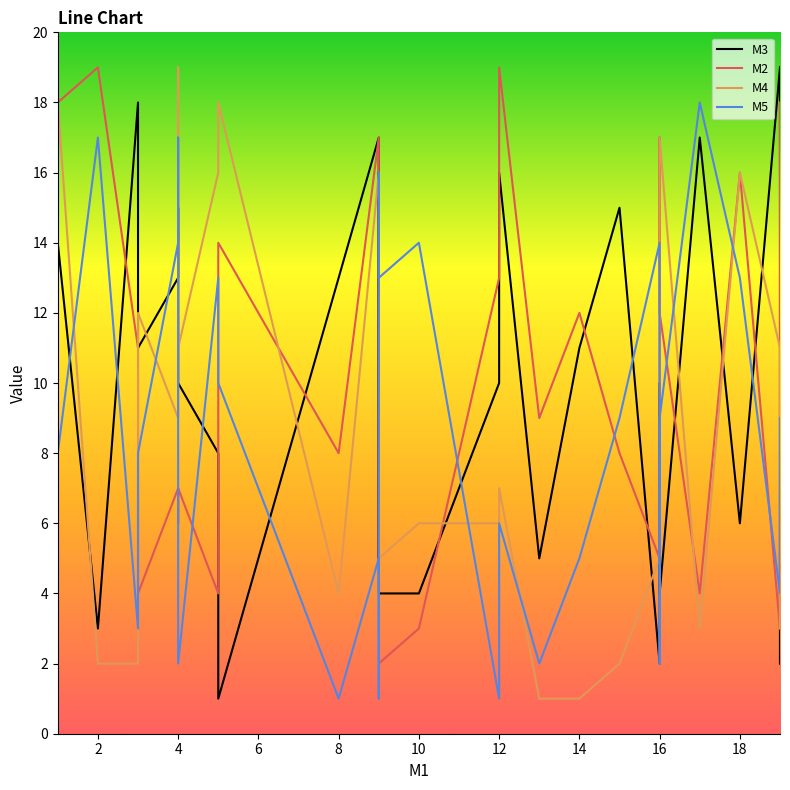

Reading right to left, transcribe all the data shown in this chart.

M3: 19	2	19	6	17	4	10	2	15	11	5	16	10	4	4	16	5	17	13	1	8	10	15	13	11	18	3	14	19	9
M2: 16	18	3	16	4	12	17	5	8	12	9	19	13	3	2	16	16	17	8	14	4	7	6	7	4	11	19	18	11	3
M4: 8	3	11	16	3	17	9	5	2	1	1	7	6	6	5	2	3	16	4	18	16	11	19	9	12	2	2	18	19	15
M5: 9	9	4	13	18	9	2	14	9	5	2	6	1	14	13	16	1	5	1	10	13	2	17	14	8	3	17	8	3	19